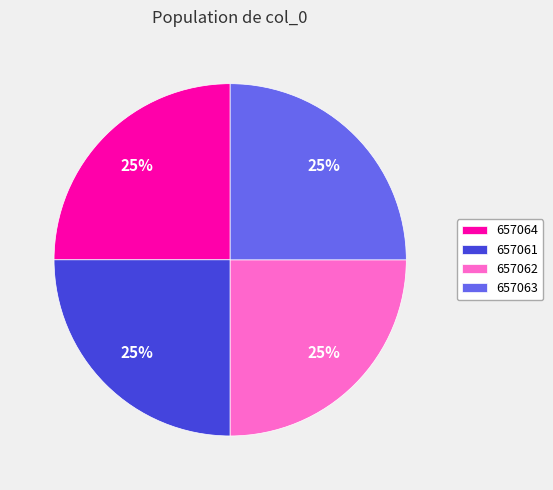

Approximately how many times larger is the value at 657061 compared to 657063?

1.0